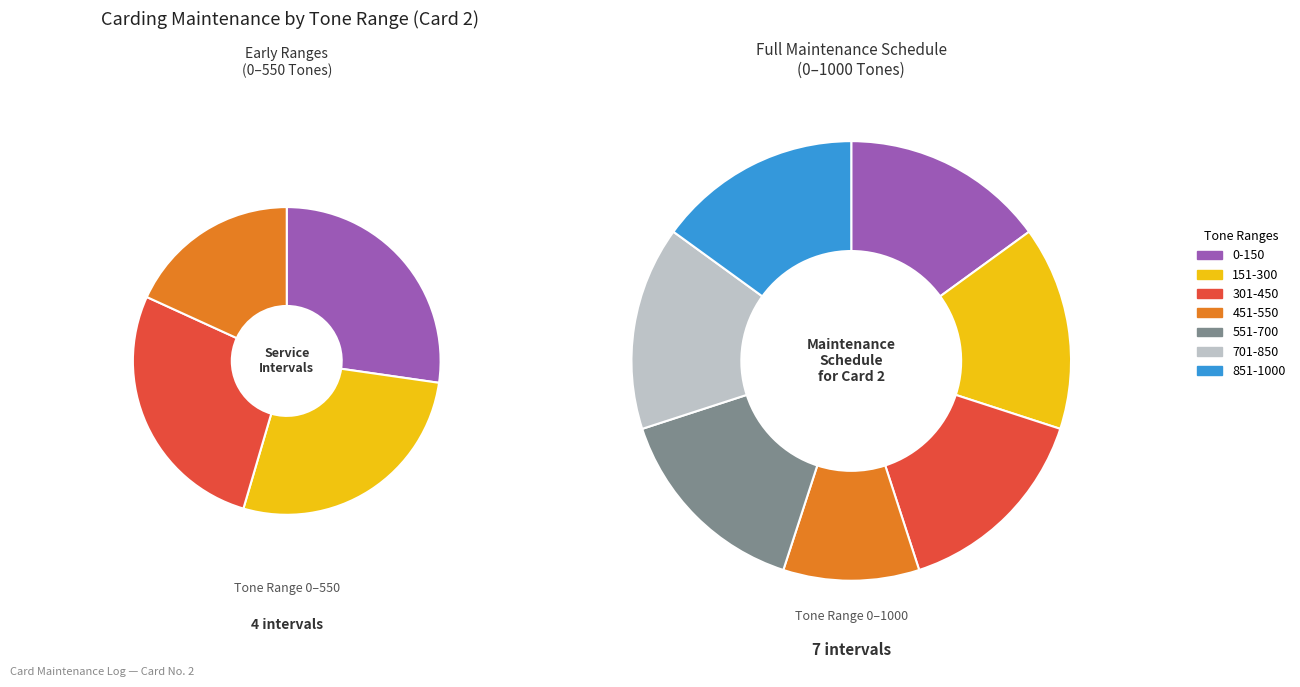

Combined, what portion of the pie is 301-450 and 0-150?

30.0%